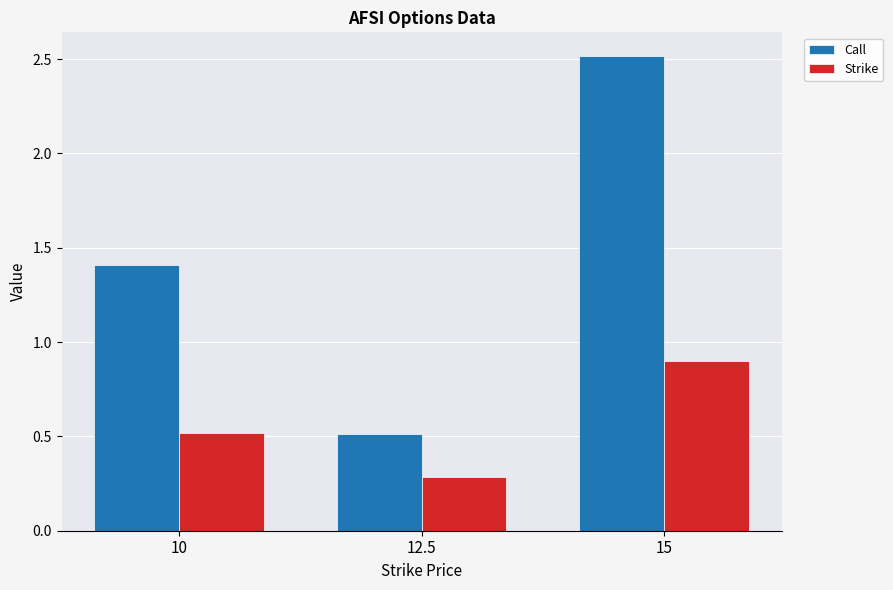

Reading right to left, transcribe all the data shown in this chart.

Call: 15=2.5	12.5=0.5	10=1.4
Strike: 15=0.9	12.5=0.3	10=0.5